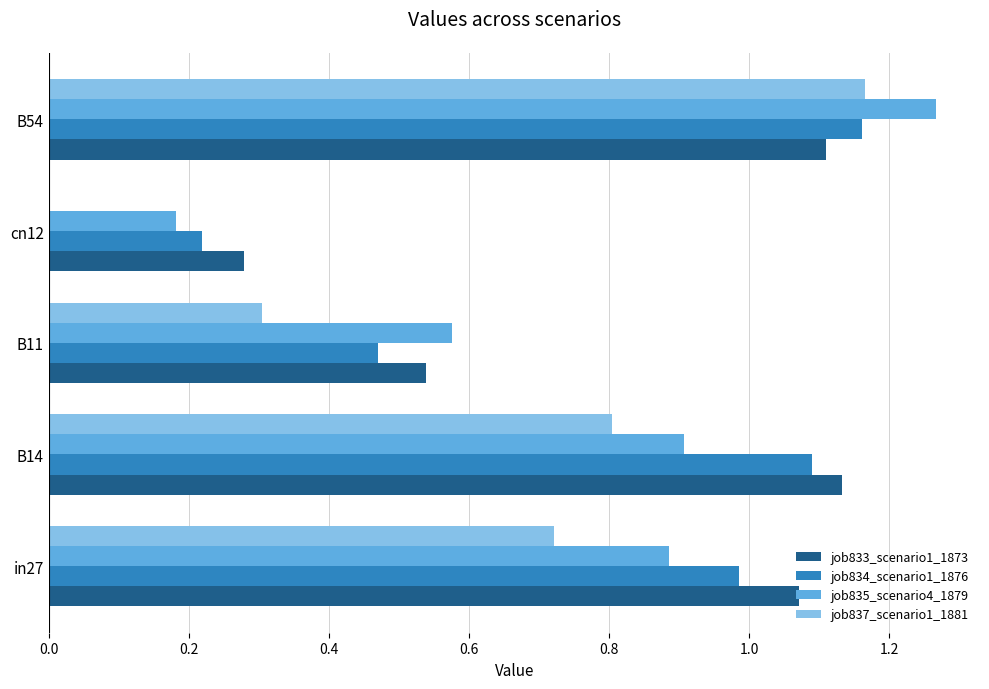

Is it true that job834_scenario1_1876 equals 1.6 at in27?

False